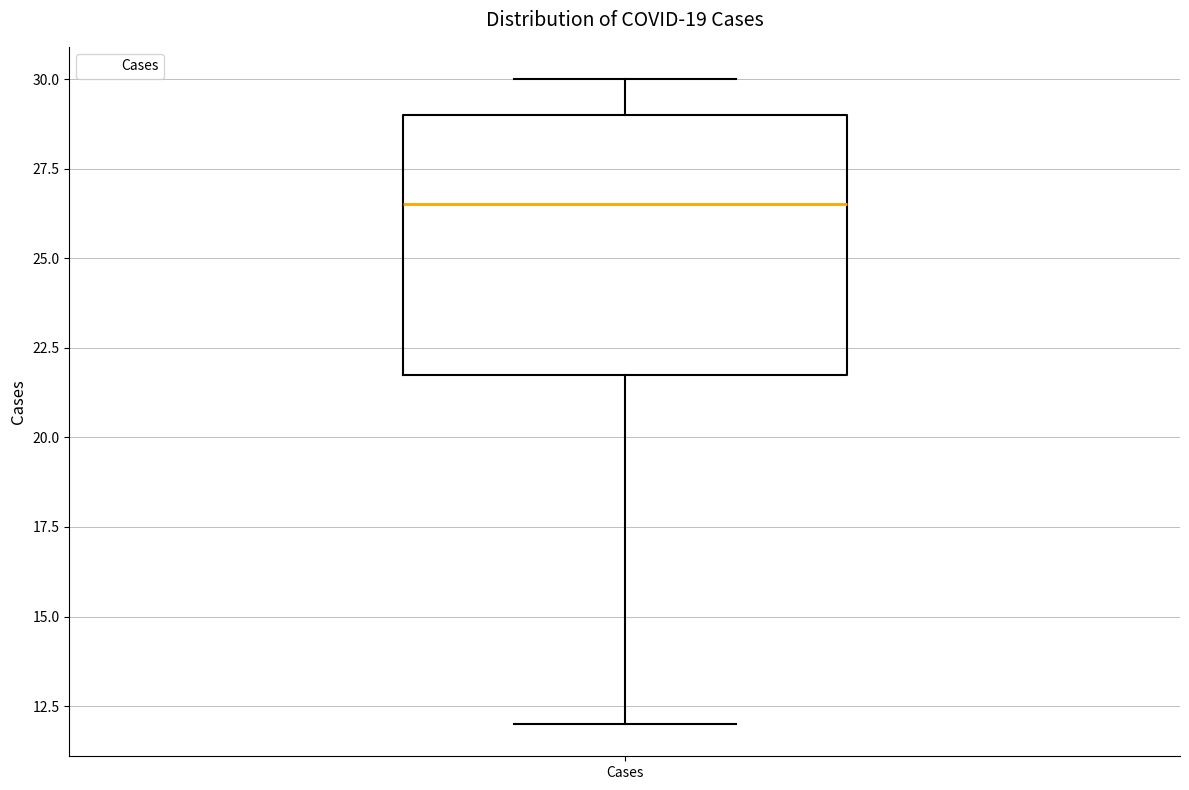

Read this box plot against the y-axis: the position of the median line, the range covered by the box, and the ends of both whiskers. The values are not printed on the chart, so give them approximately, as read against the axis.

median 26.5, box 22.0 to 29.0, whiskers 12.0 to 30.0